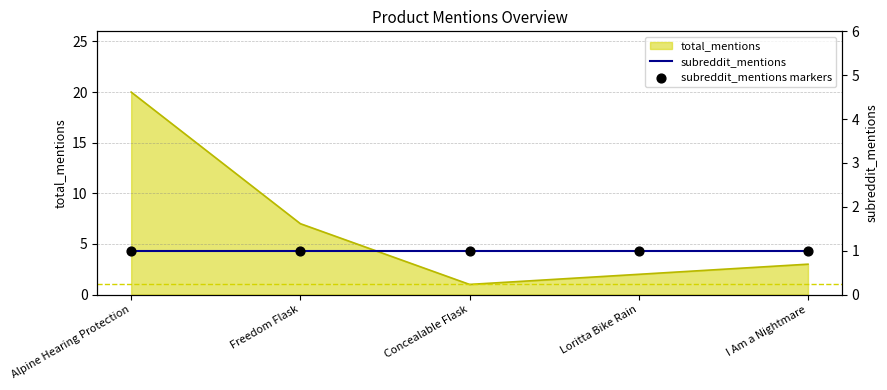

What is the change in value from Alpine Hearing Protection to Freedom Flask?

-13